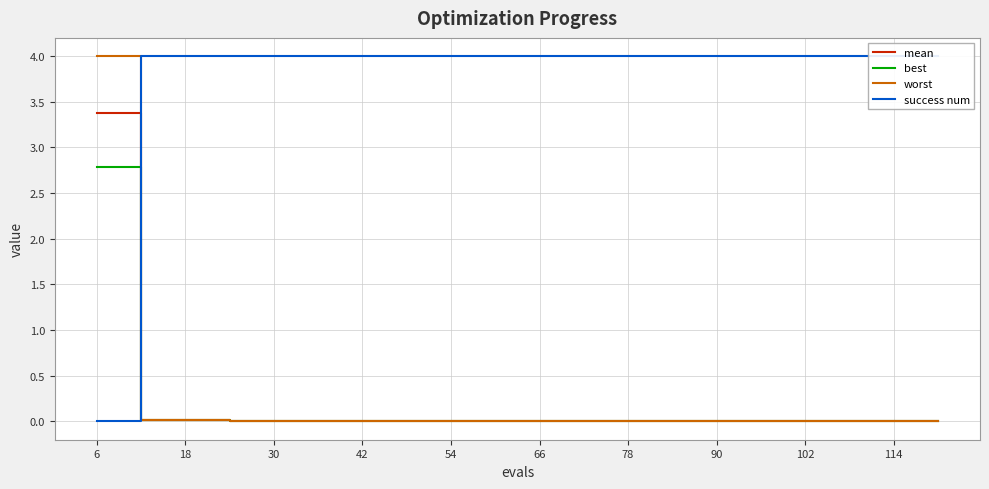

At which label does mean reach its peak?

6